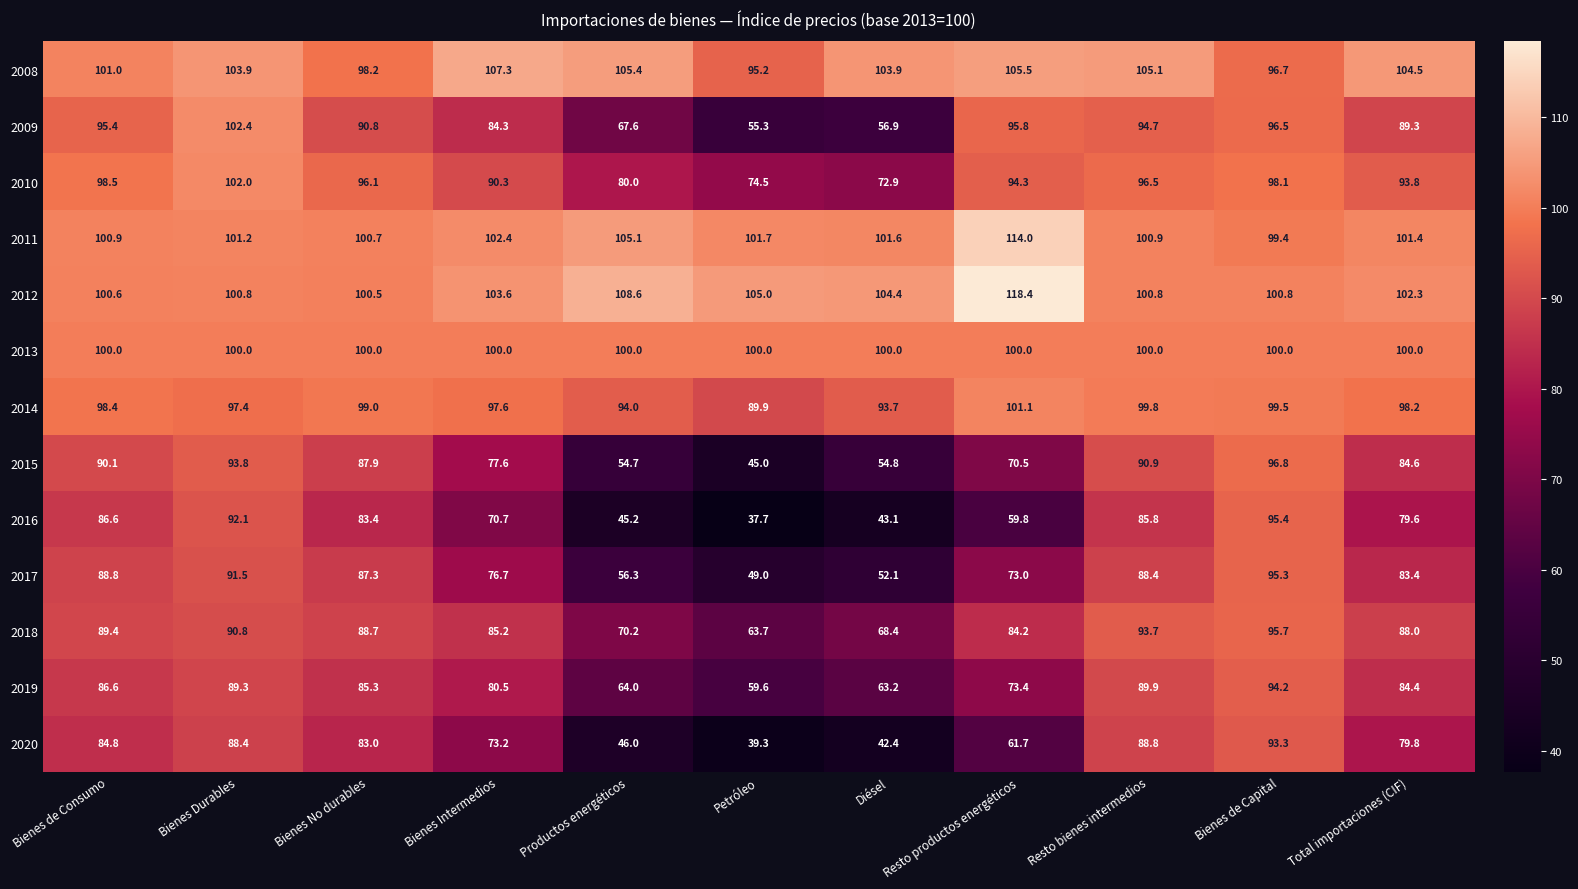

At which category is the sum across all series the highest?

Bienes de Capital